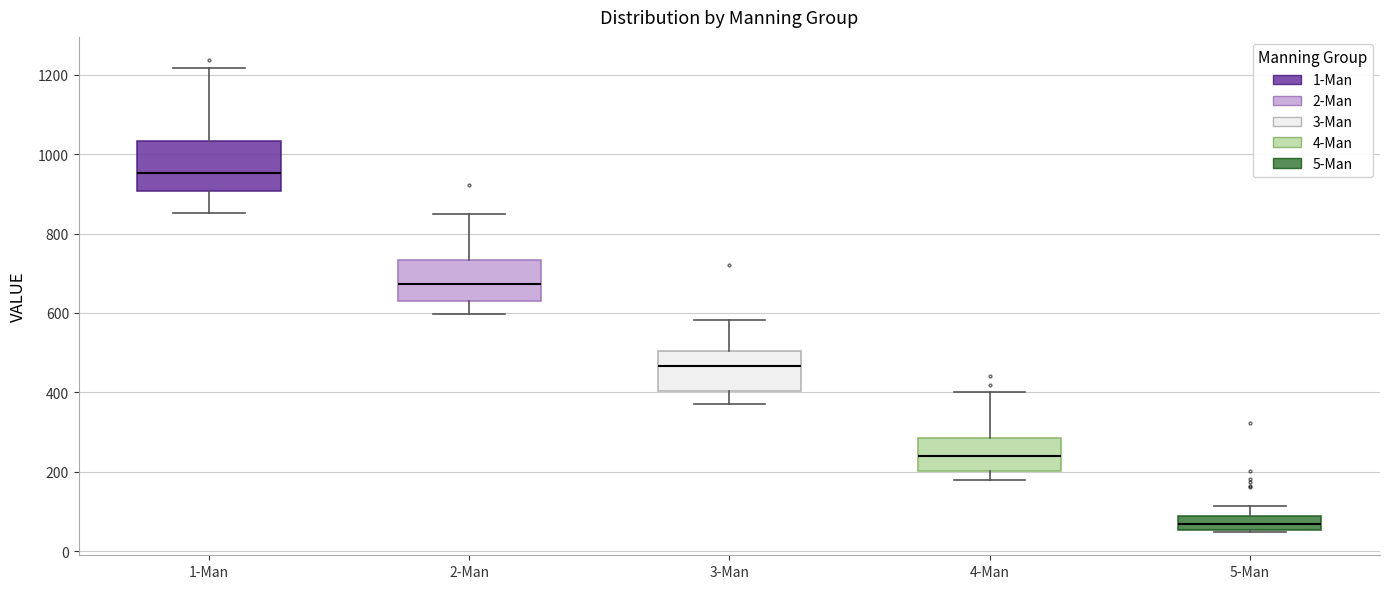

Which box's median line is the lowest?

5-Man